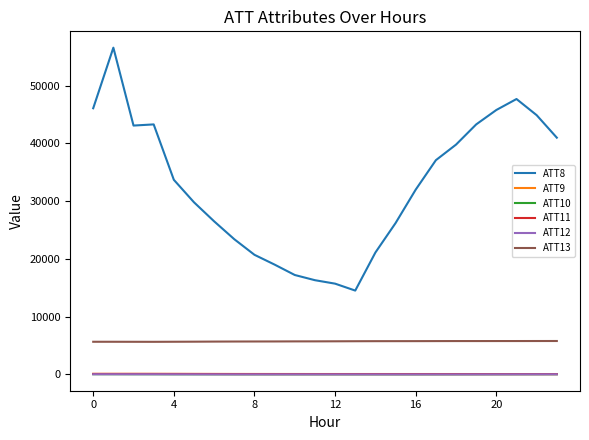

Which series has the largest range (max minus min)?

ATT8